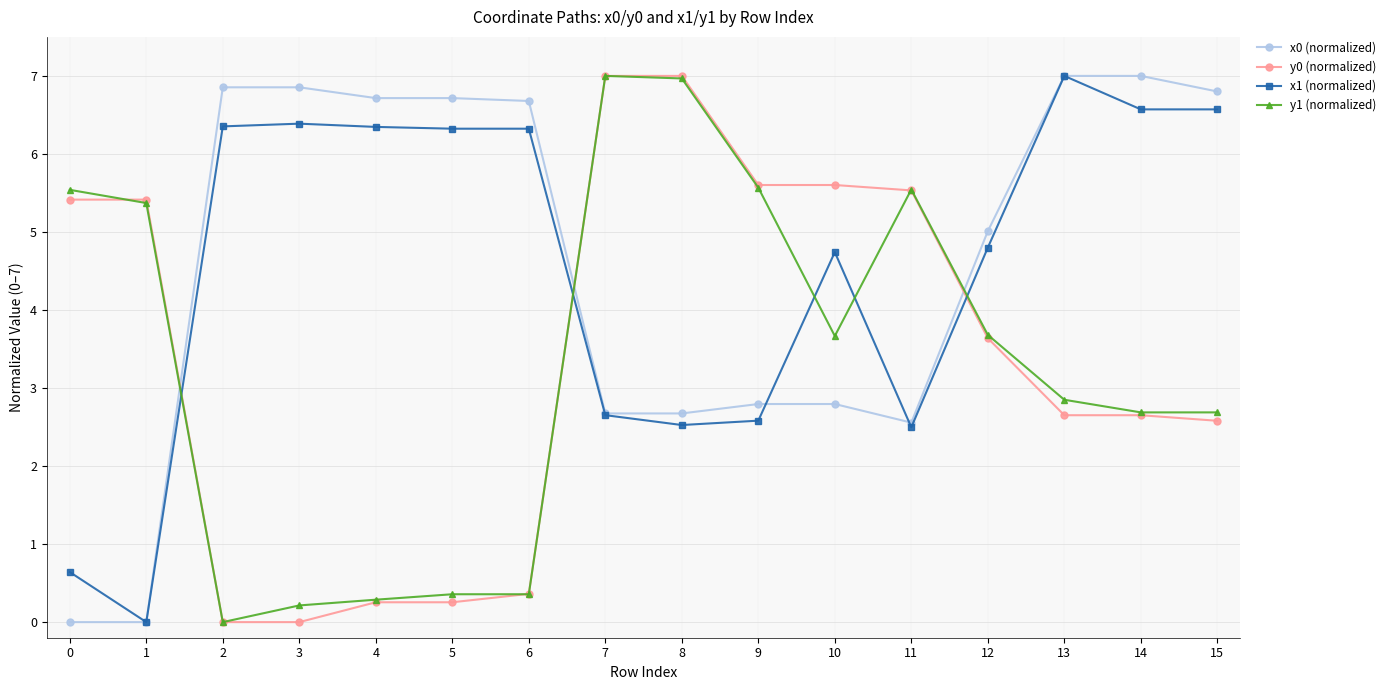

True or false: x1 (normalized) and y1 (normalized) cross at least once.

True